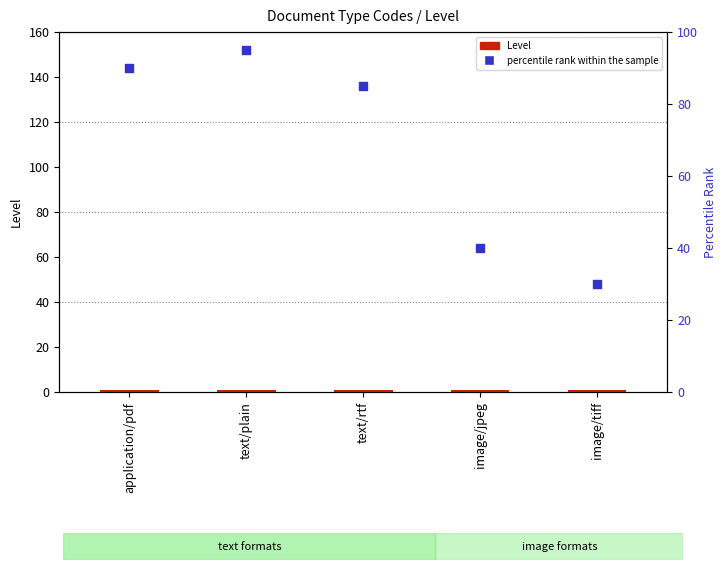

Which series contains the highest Y value?

percentile rank within the sample